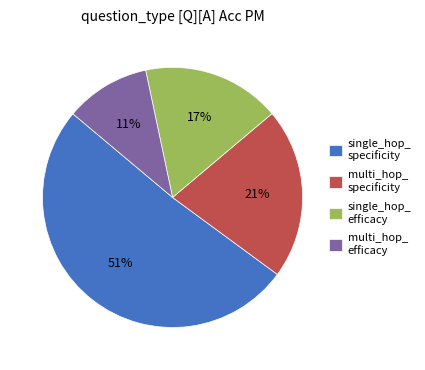

The multi_hop_ efficacy slice represents 21% of the pie. True or false?

False